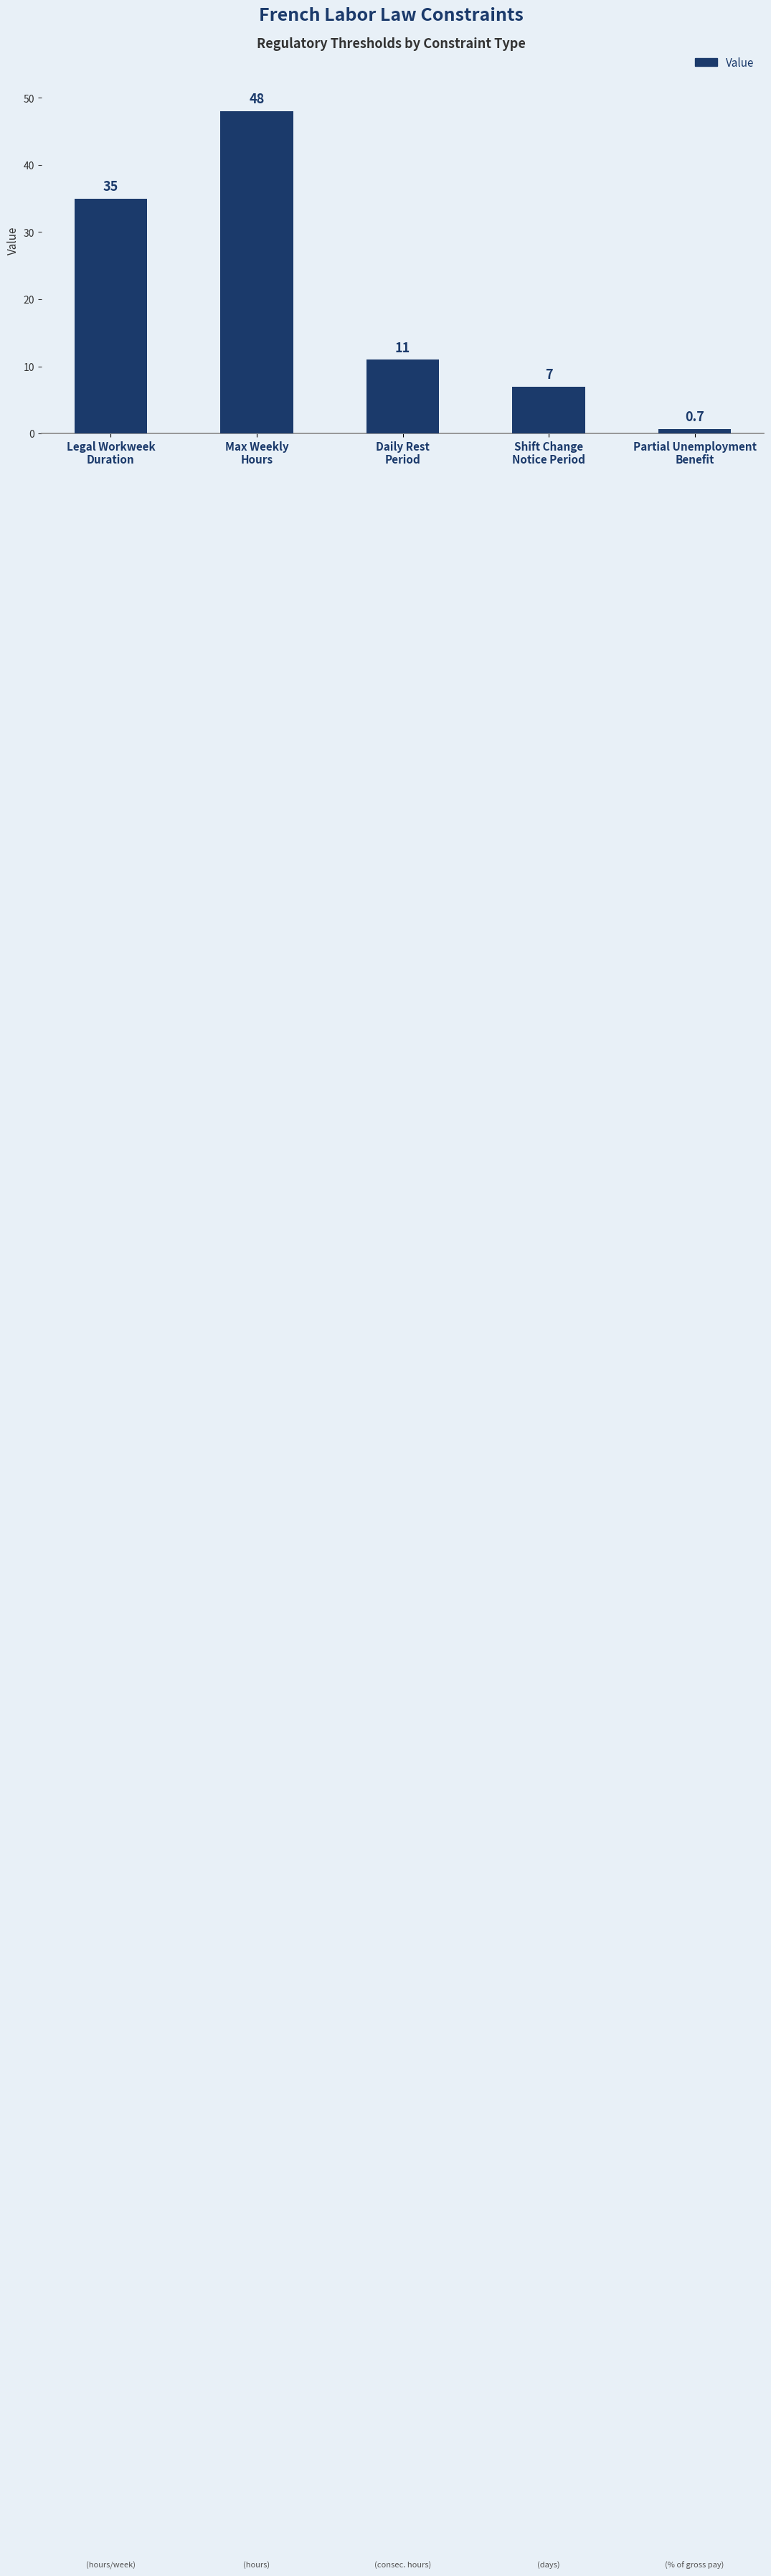

List the labels in order of value, smallest first.

Partial Unemployment
Benefit, Shift Change
Notice Period, Daily Rest
Period, Legal Workweek
Duration, Max Weekly
Hours